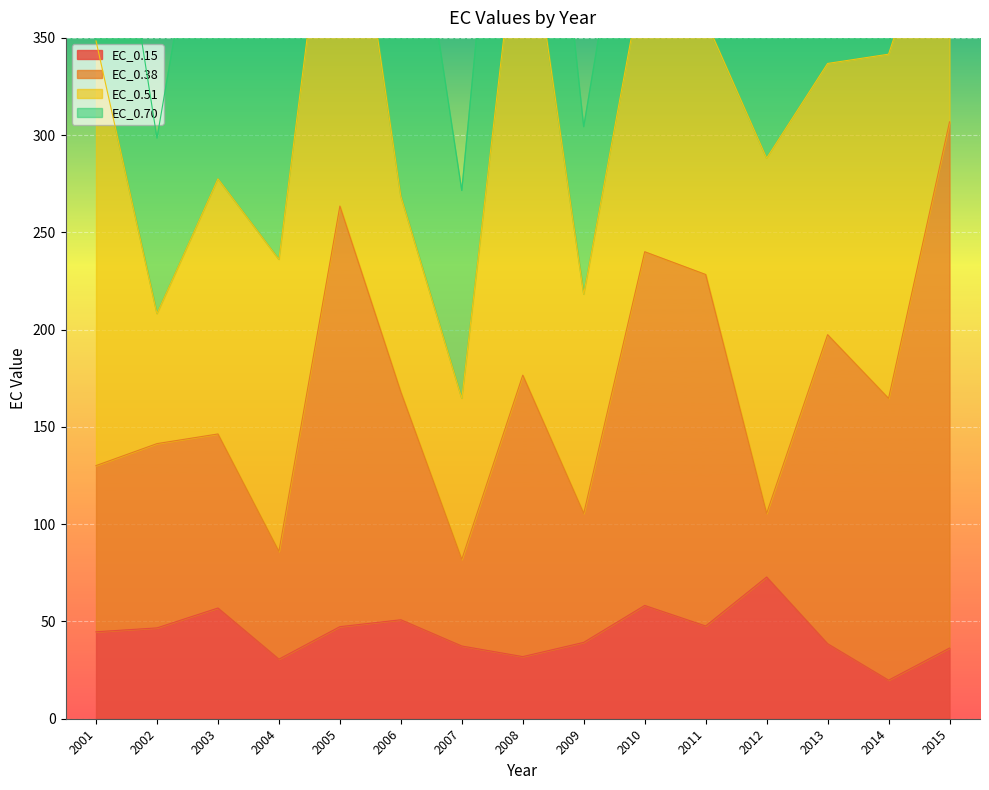

What is the average value of the EC_0.38 series?

169.5